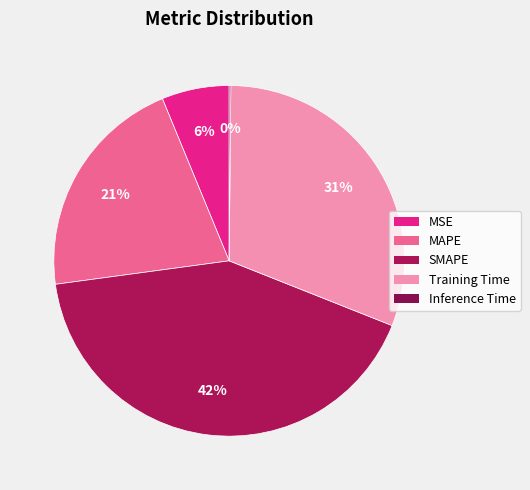

To the nearest percent, what portion does Training Time represent?

31%